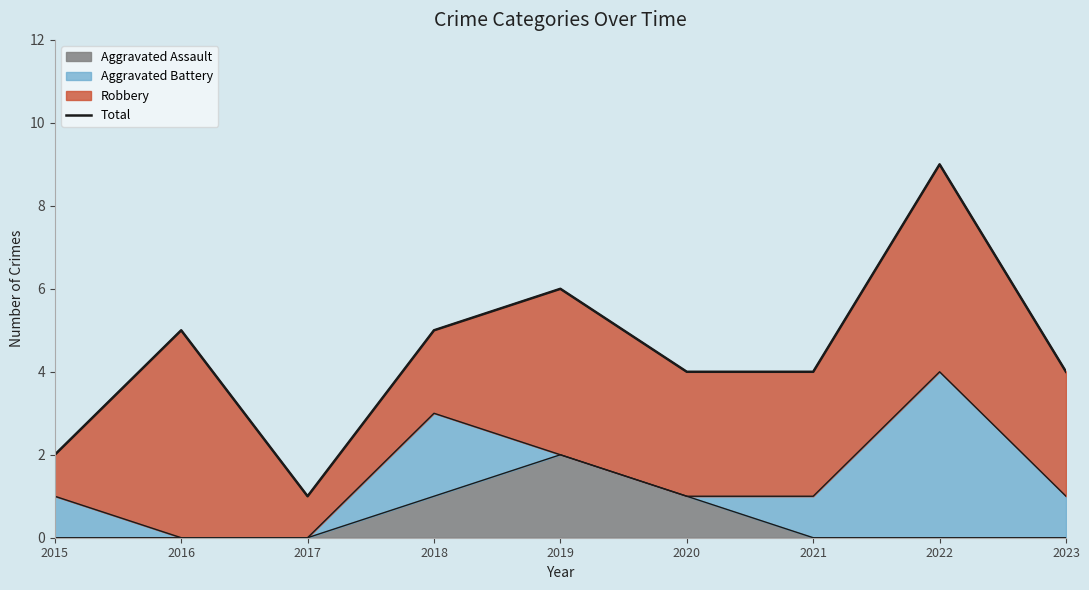

What is the difference between the maximum and second lowest values?

7